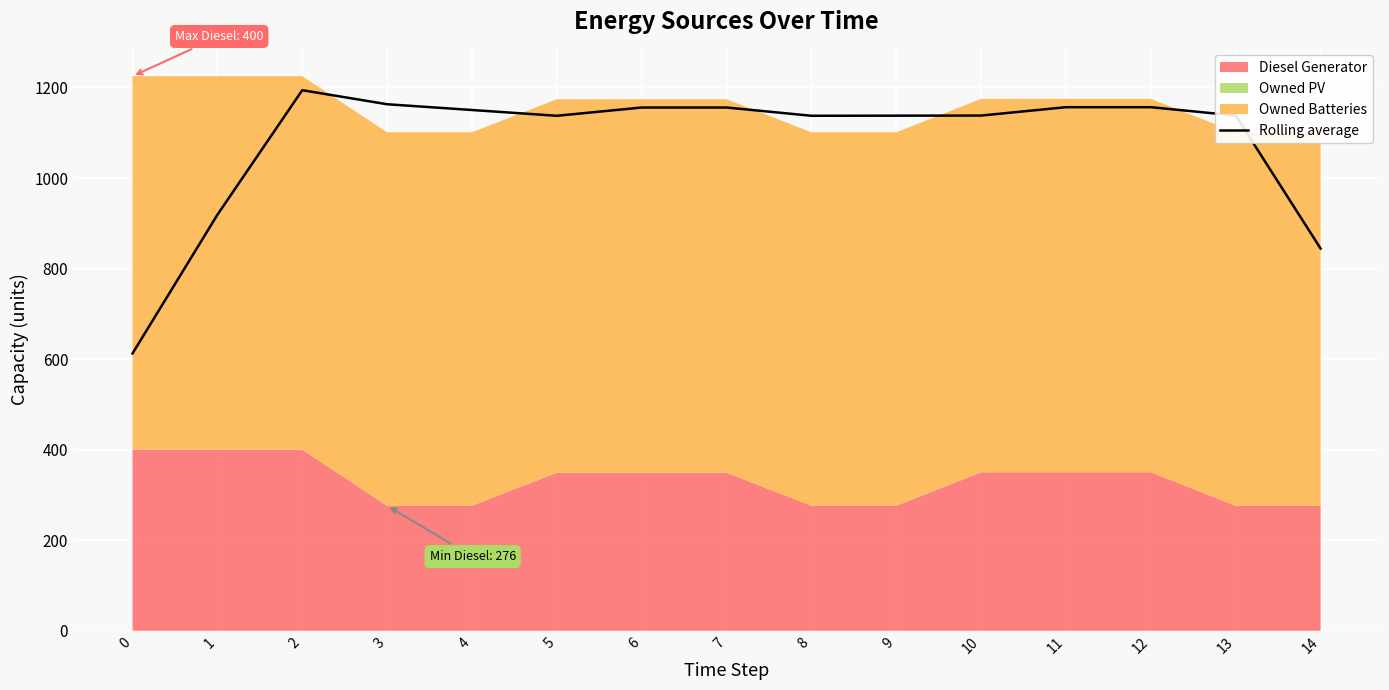

List the labels in order of value, largest first.

2, 3, 11, 12, 6, 7, 4, 10, 13, 9, 5, 8, 1, 14, 0